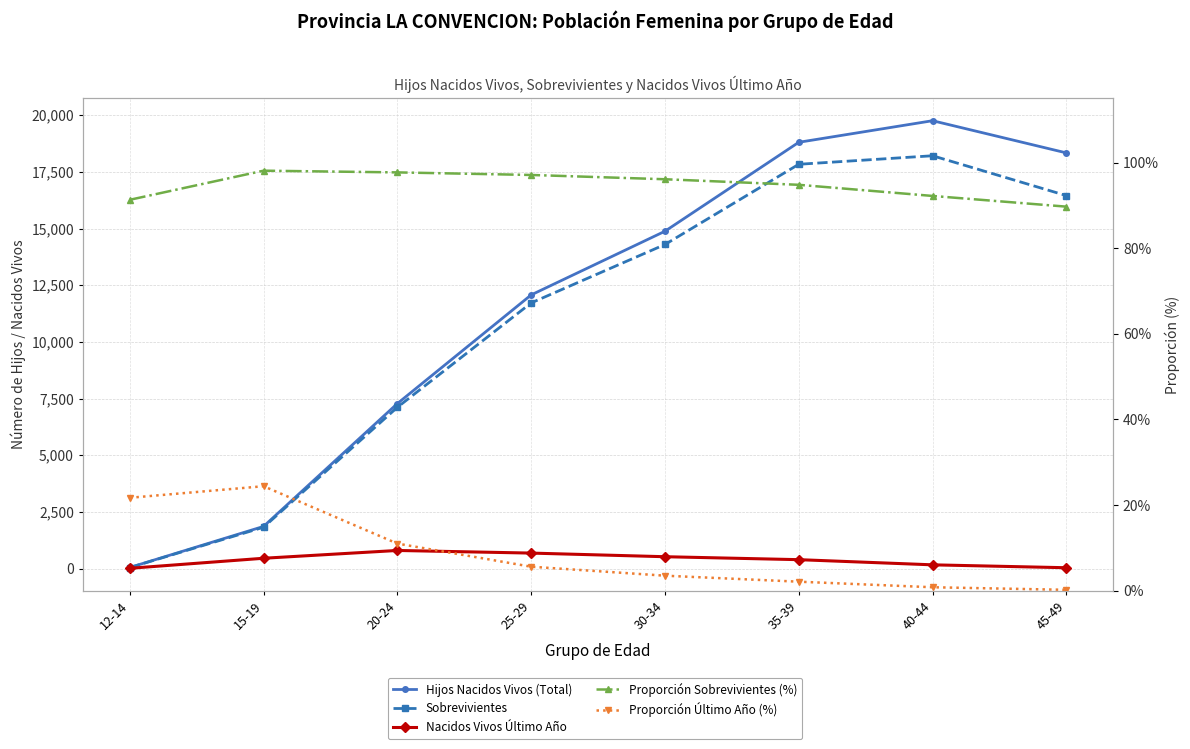

Reading left to right, list all the values displayed in this chart.

Hijos Nacidos Vivos (Total): 12-14=46.0	15-19=1858.0	20-24=7278.0	25-29=12071.0	30-34=14880.0	35-39=18804.0	40-44=19756.0	45-49=18336.0
Sobrevivientes: 12-14=42.0	15-19=1822.0	20-24=7113.0	25-29=11718.0	30-34=14295.0	35-39=17834.0	40-44=18210.0	45-49=16452.0
Nacidos Vivos Último Año: 12-14=10.0	15-19=453.0	20-24=797.0	25-29=681.0	30-34=521.0	35-39=391.0	40-44=163.0	45-49=35.0
Proporción Sobrevivientes (%): 12-14=91.3	15-19=98.1	20-24=97.7	25-29=97.1	30-34=96.1	35-39=94.8	40-44=92.2	45-49=89.7
Proporción Último Año (%): 12-14=21.7	15-19=24.4	20-24=11.0	25-29=5.6	30-34=3.5	35-39=2.1	40-44=0.8	45-49=0.2